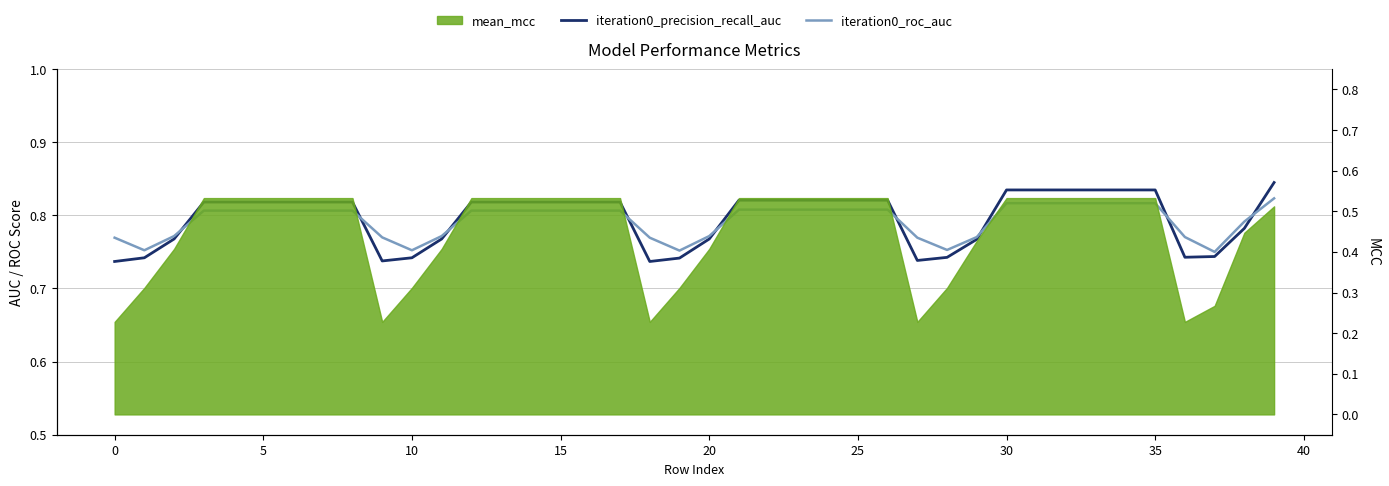

What is the difference between the maximum and second lowest values in the iteration0_roc_auc series?

0.1